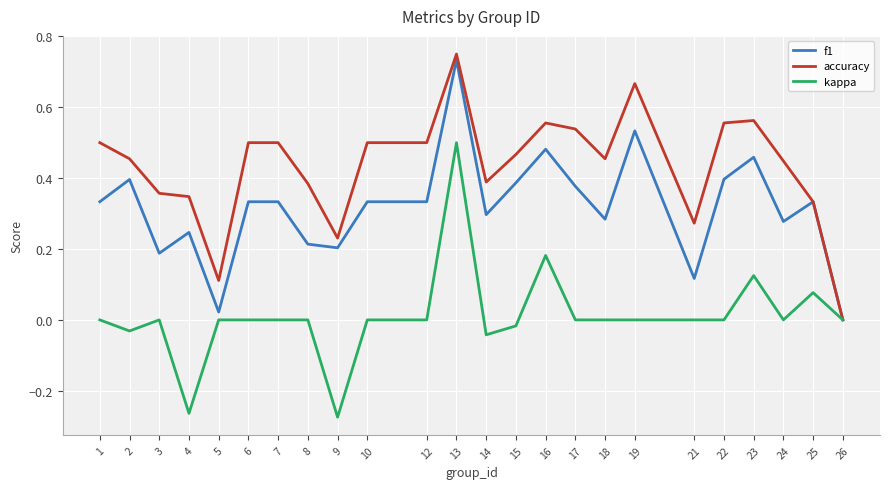

Is the value of kappa at 5 greater than the value of accuracy at 12?

No